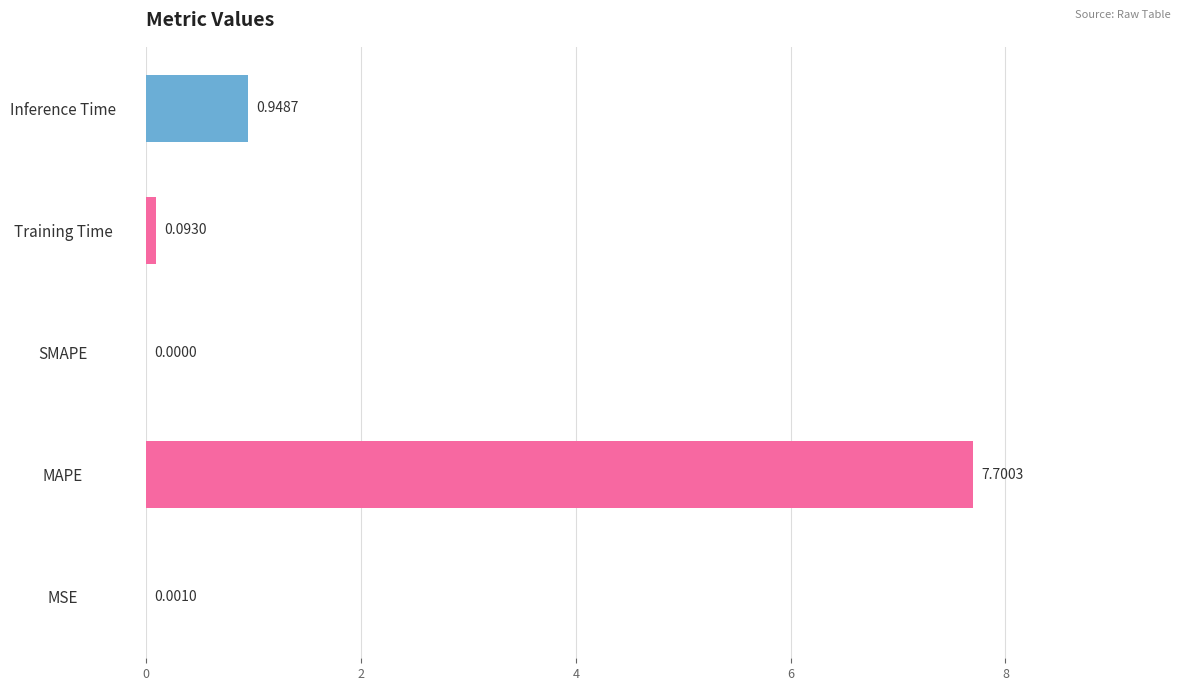

What is the sum of the values at Inference Time and MAPE?

8.6